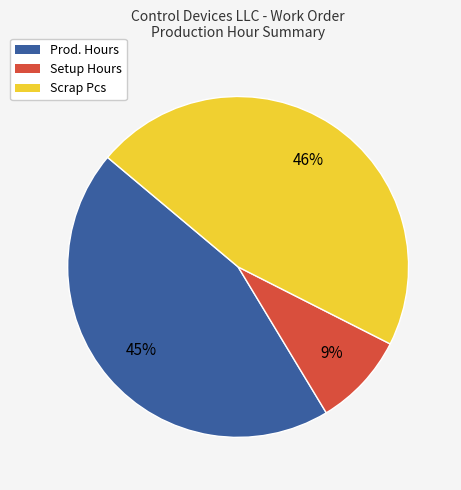

Approximately how many times larger is the value at Prod. Hours compared to Scrap Pcs?

1.0